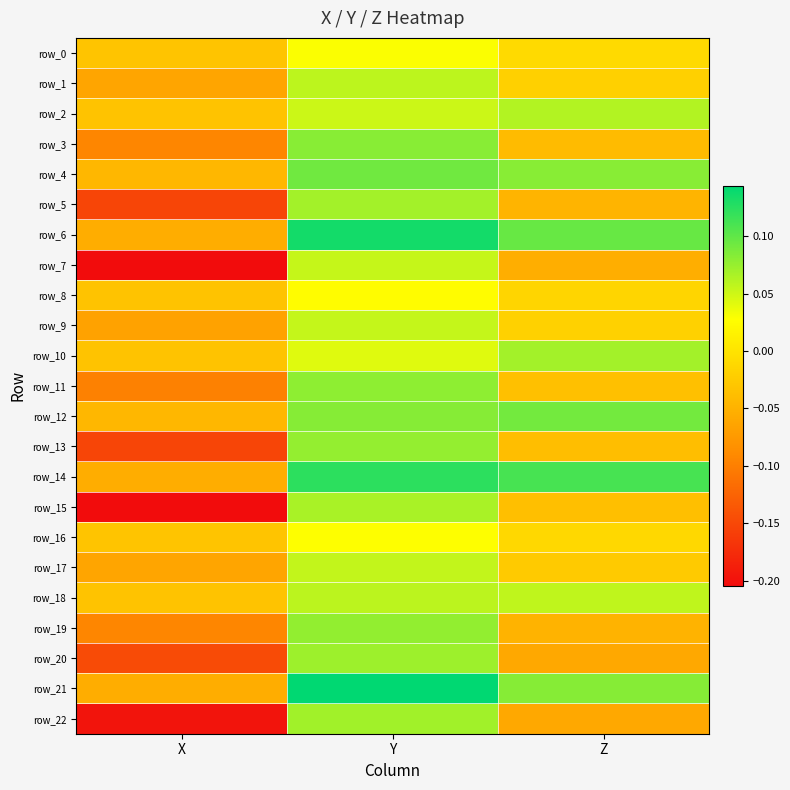

What is the difference between the highest and lowest values at Z?

0.2